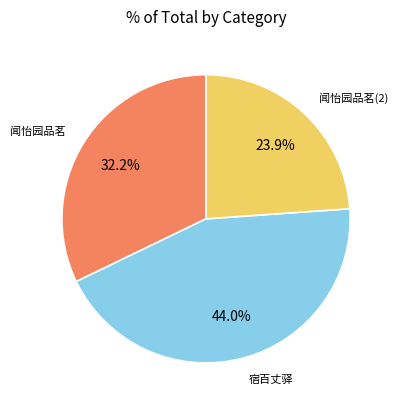

Is there a majority slice in this chart?

No